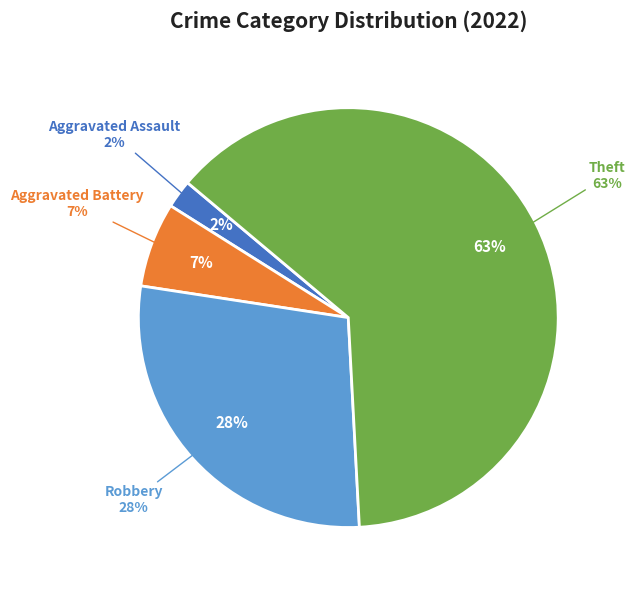

Which slice represents more than half of the pie?

Theft